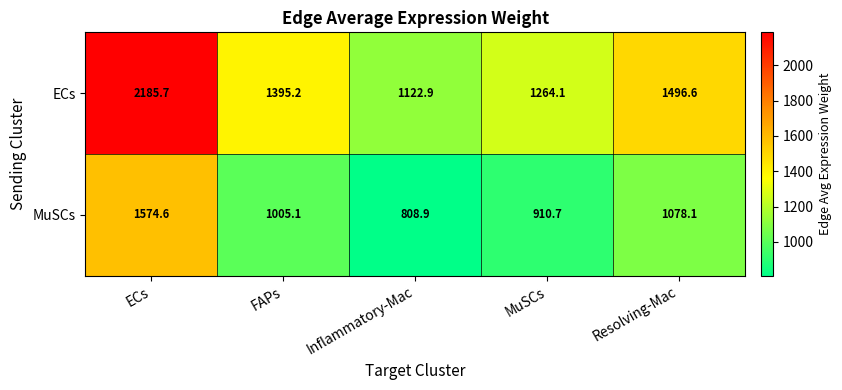

Which label corresponds to the smallest value in the chart?

Inflammatory-Mac